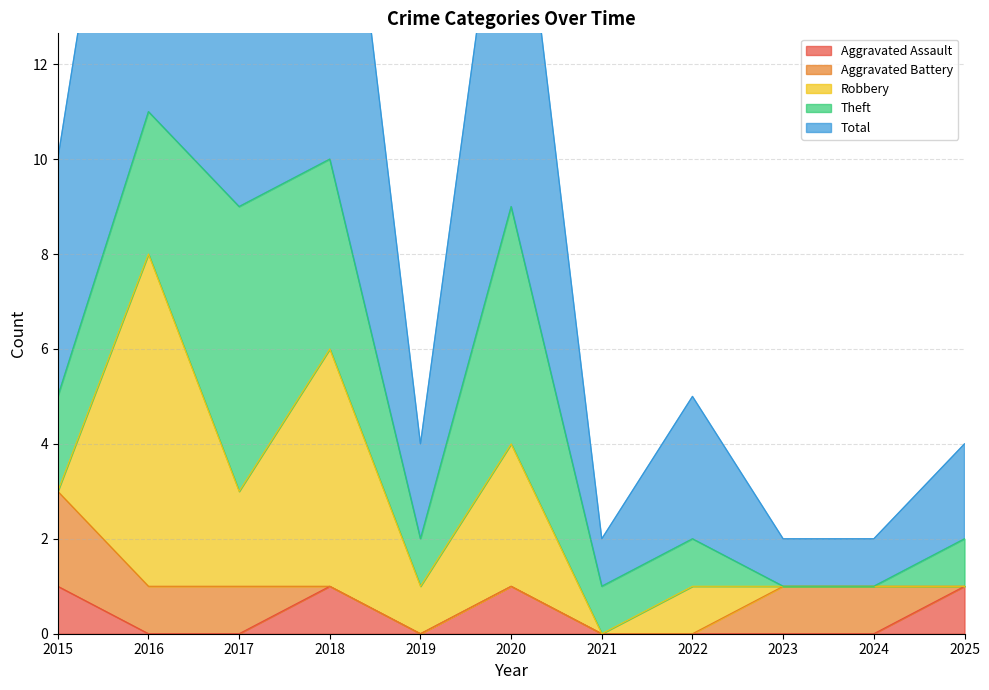

Does the chart display data point markers on the line(s)?

No